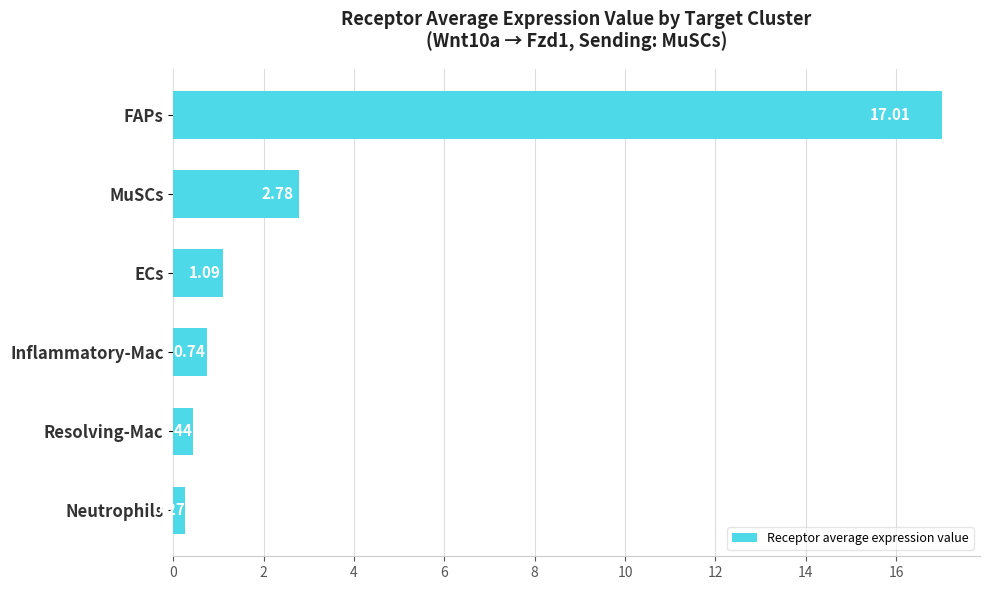

What is the difference between the values at FAPs and Neutrophils?

16.7